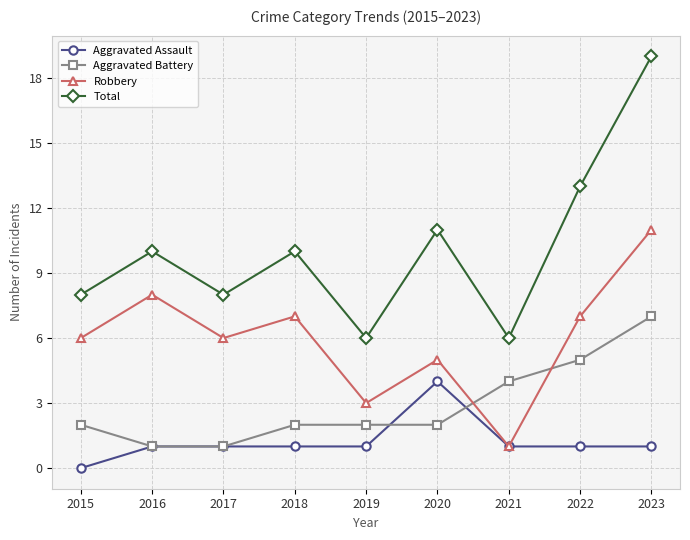

Reading right to left, what are all the values shown in this chart?

Aggravated Assault: 2023=1	2022=1	2021=1	2020=4	2019=1	2018=1	2017=1	2016=1	2015=0
Aggravated Battery: 2023=7	2022=5	2021=4	2020=2	2019=2	2018=2	2017=1	2016=1	2015=2
Robbery: 2023=11	2022=7	2021=1	2020=5	2019=3	2018=7	2017=6	2016=8	2015=6
Total: 2023=19	2022=13	2021=6	2020=11	2019=6	2018=10	2017=8	2016=10	2015=8